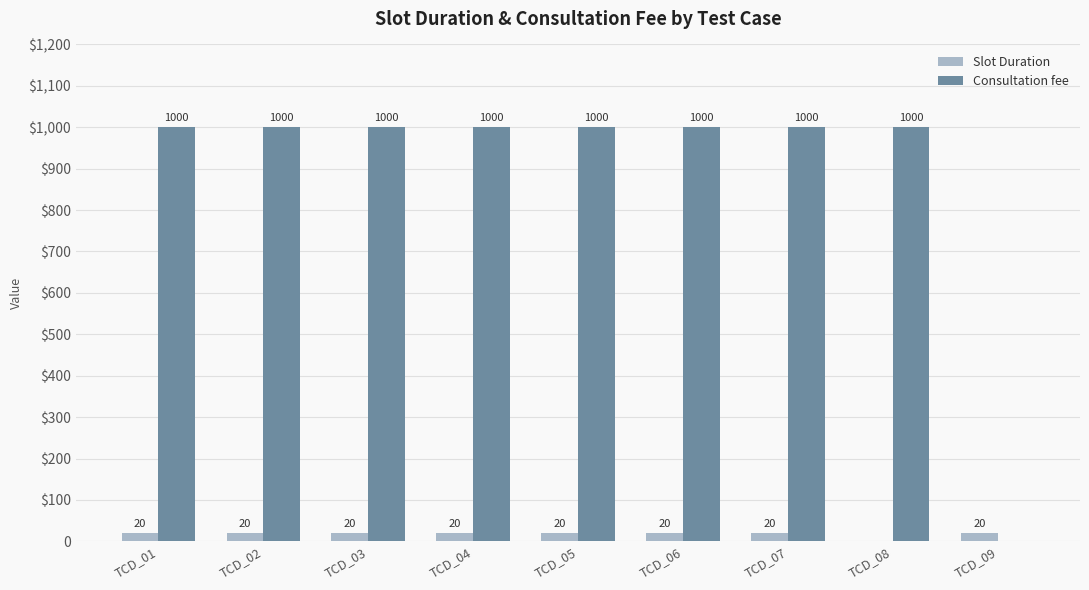

What are all the series names shown in the legend?

Slot Duration, Consultation fee